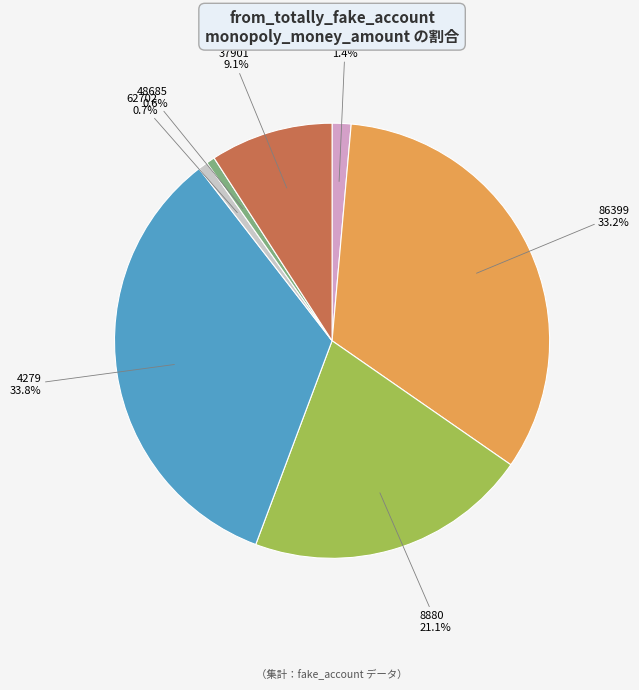

To the nearest percent, what is the average slice percentage?

14%